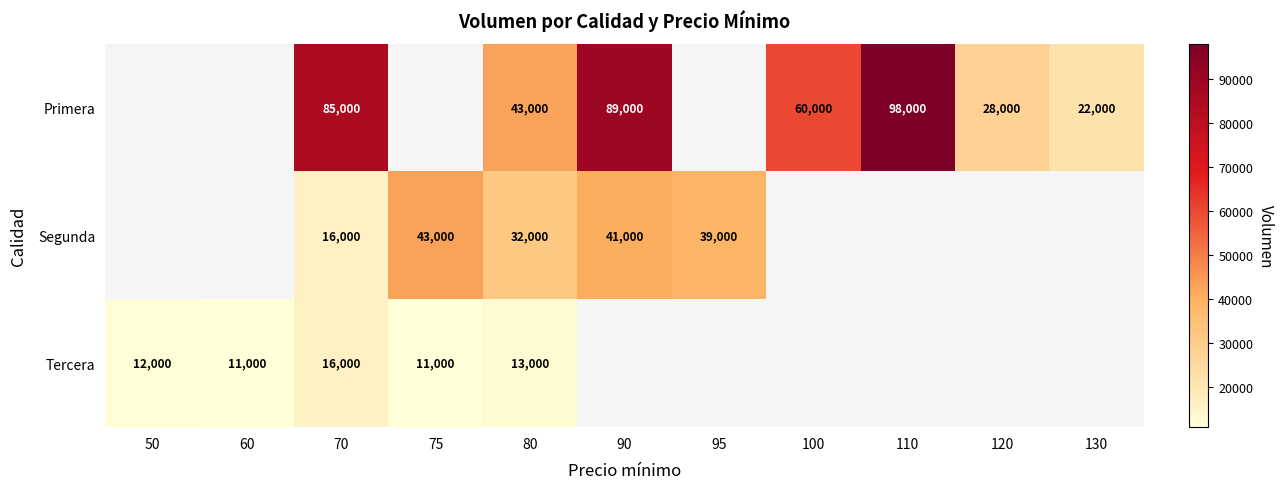

What is the sum of the Tercera values at 80 and 60?

24000